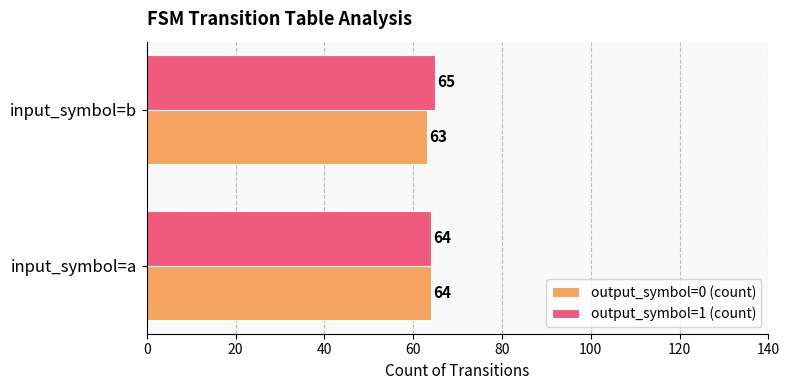

At which label is output_symbol=0 (count) closest to 63?

input_symbol=b